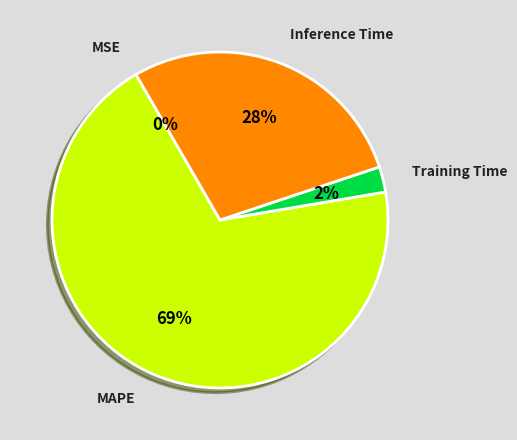

To the nearest percent, what portion does Inference Time represent?

28%